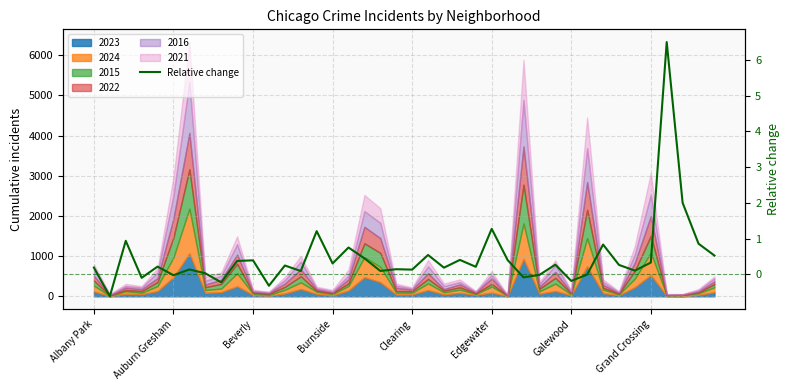

Is it true that the value at 33 is 0.3?

True